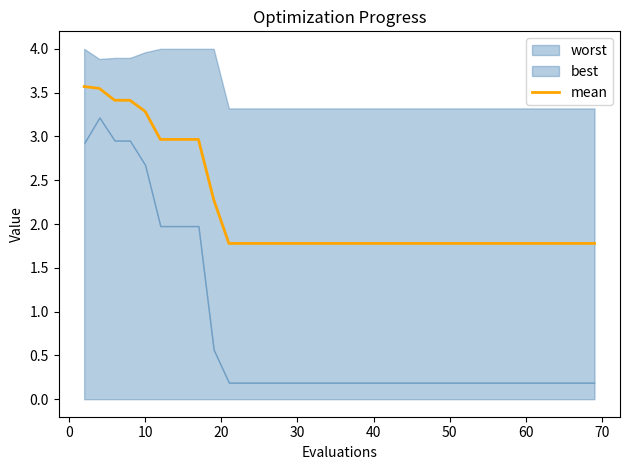

What is the highest value of the mean series?

3.6